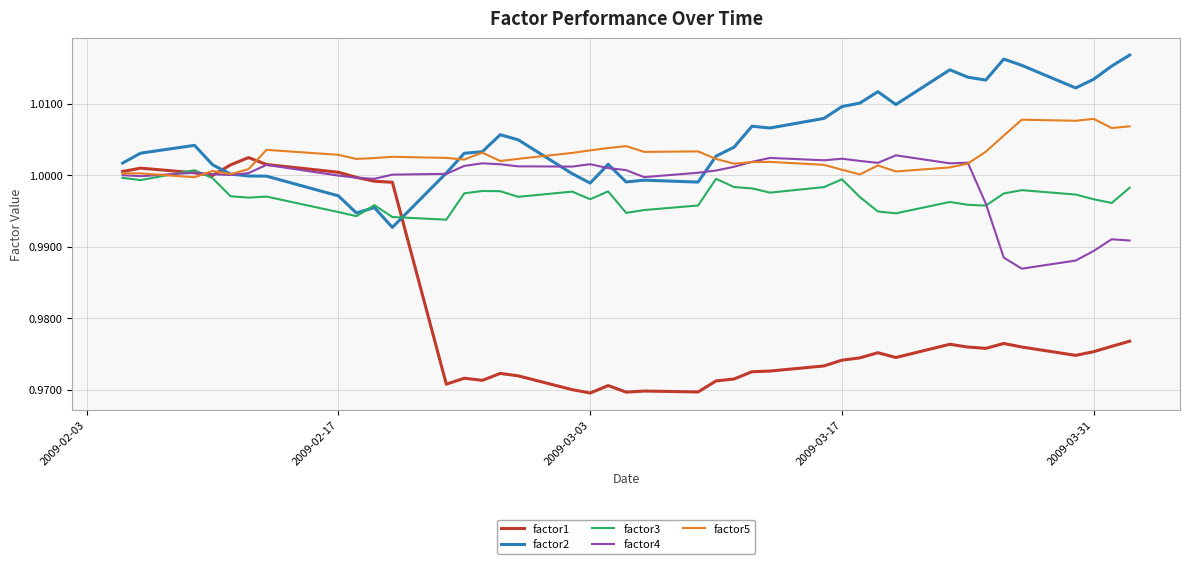

Which series has the widest spread of values?

factor1